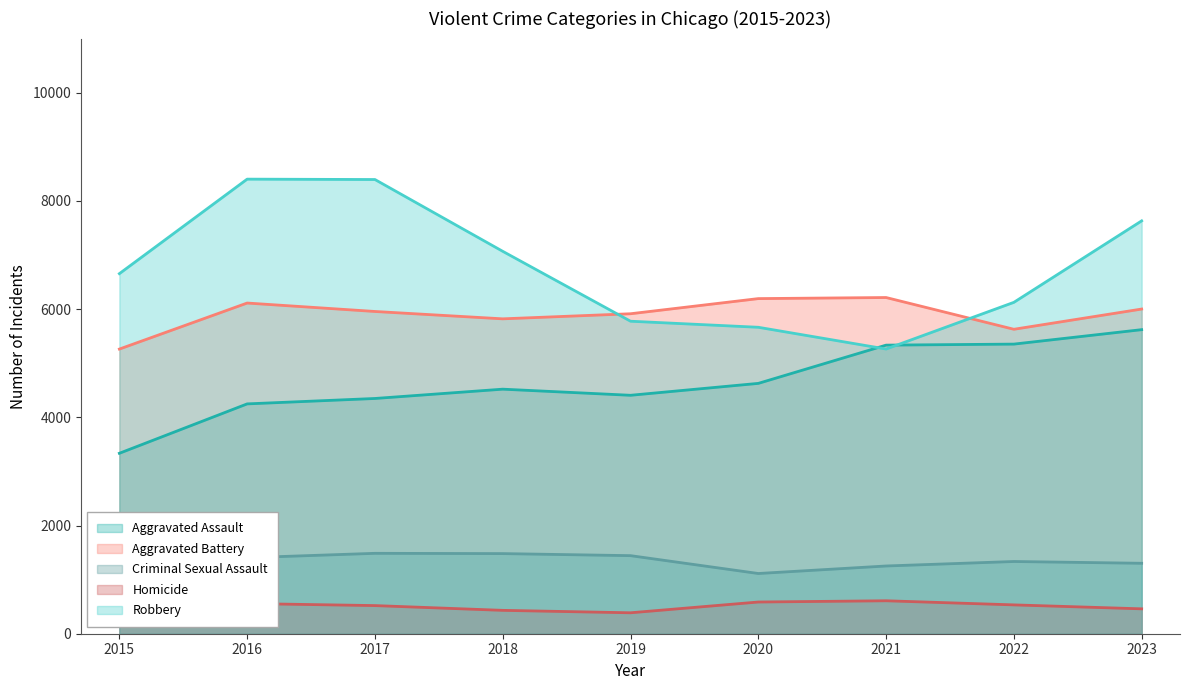

What is the difference between the maximum and second lowest values in the Homicide series?

222